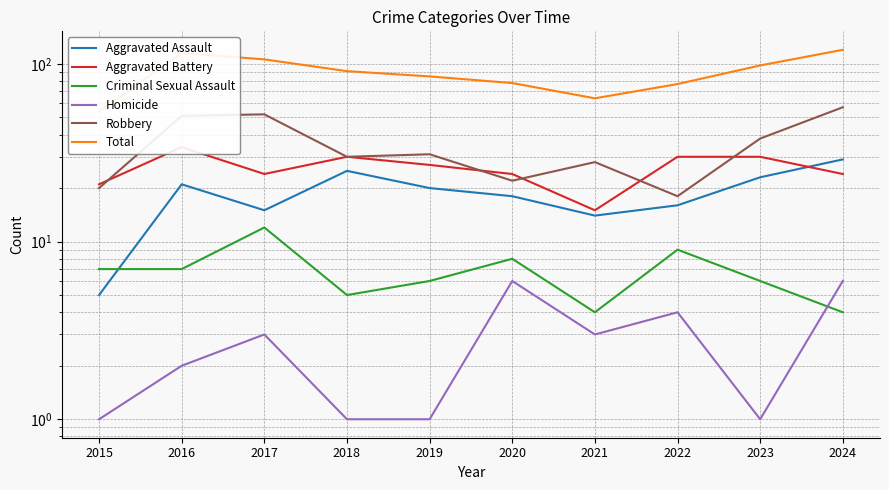

Reading left to right, list all the values displayed in this chart.

Aggravated Assault: 2015=5	2016=21	2017=15	2018=25	2019=20	2020=18	2021=14	2022=16	2023=23	2024=29
Aggravated Battery: 2015=21	2016=34	2017=24	2018=30	2019=27	2020=24	2021=15	2022=30	2023=30	2024=24
Criminal Sexual Assault: 2015=7	2016=7	2017=12	2018=5	2019=6	2020=8	2021=4	2022=9	2023=6	2024=4
Homicide: 2015=1	2016=2	2017=3	2018=1	2019=1	2020=6	2021=3	2022=4	2023=1	2024=6
Robbery: 2015=20	2016=51	2017=52	2018=30	2019=31	2020=22	2021=28	2022=18	2023=38	2024=57
Total: 2015=54	2016=115	2017=106	2018=91	2019=85	2020=78	2021=64	2022=77	2023=98	2024=120